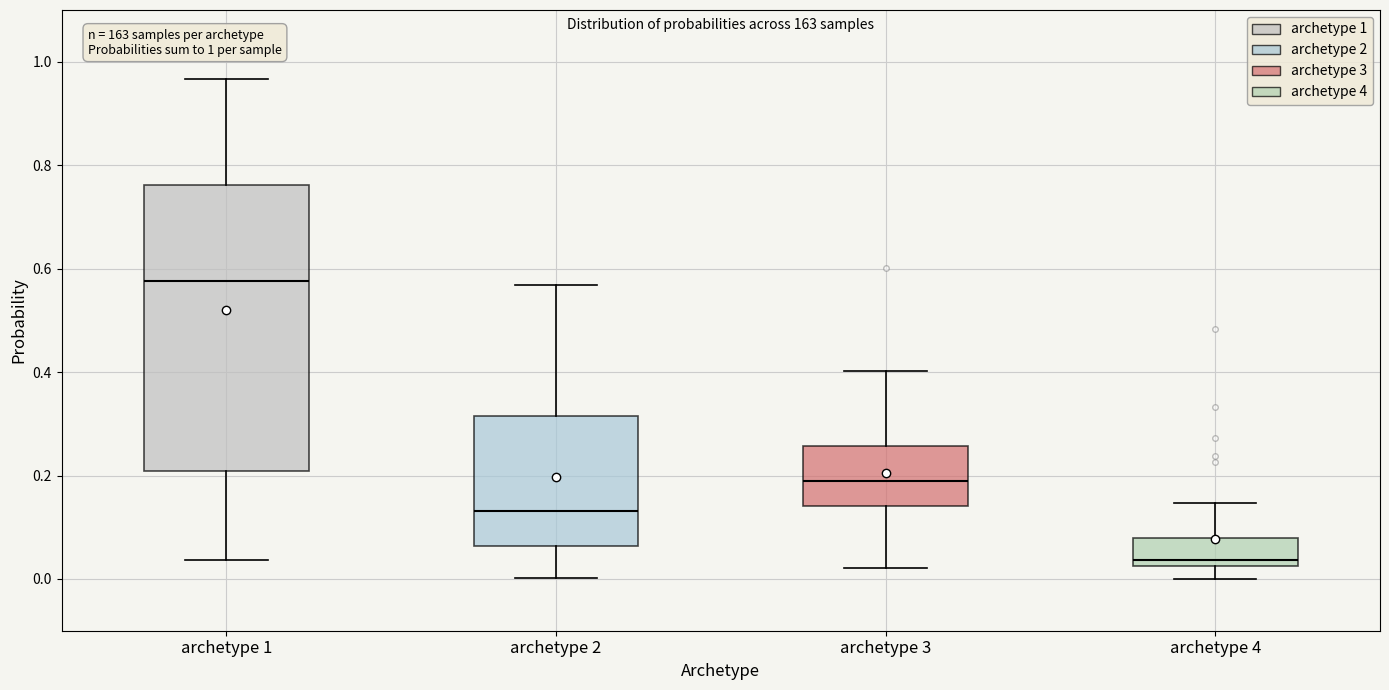

Which box's median line is the lowest?

archetype 4